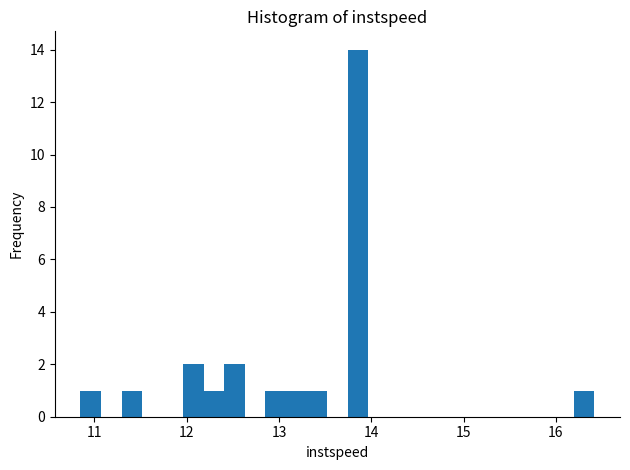

Read against the x-axis, roughly where is the centre of the tallest bar?

13.9